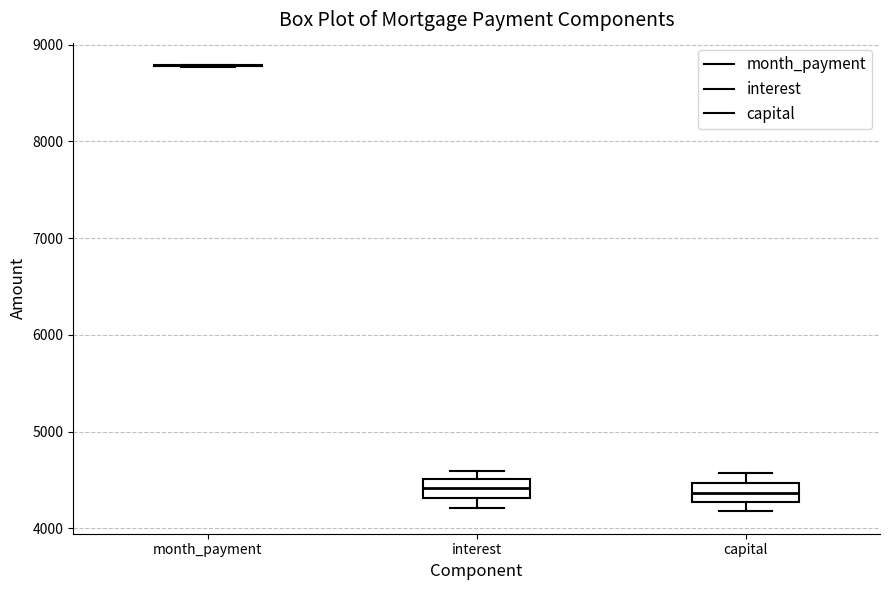

Reading left to right, read every box against the y-axis: the position of its median line, the range the box covers, and the ends of its whiskers. The values are not printed on the chart, so give them approximately, as read against the axis.

month_payment: box collapsed to a line at 8800, whiskers 8800 to 8800
interest: median 4400, box 4300 to 4500, whiskers 4200 to 4600
capital: median 4400, box 4300 to 4500, whiskers 4200 to 4600